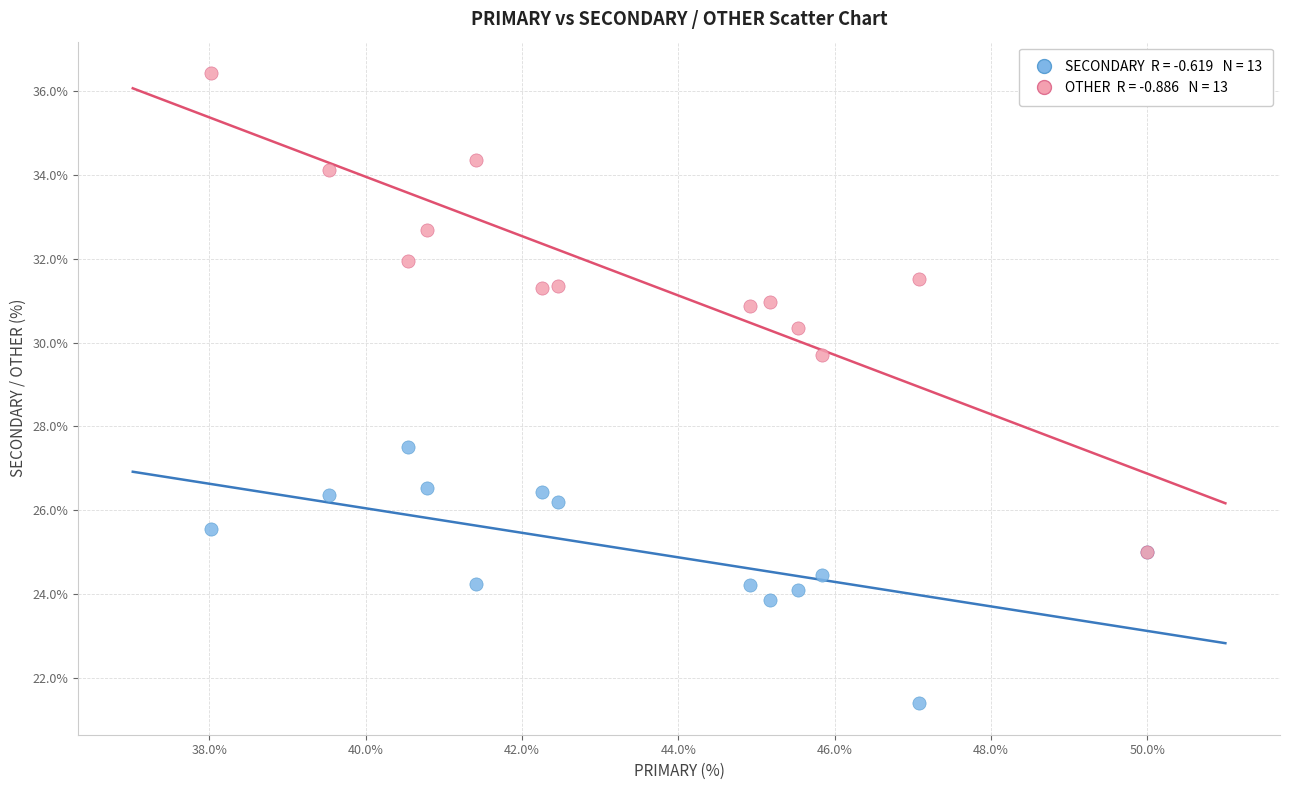

Across all series, what Y value is closest to 28?

27.5